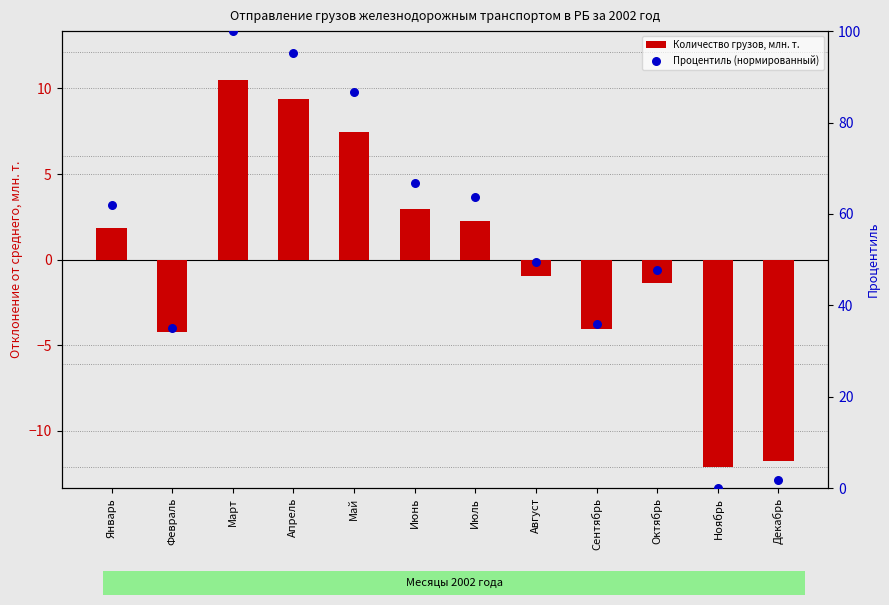

Which series has the largest total across all categories?

Процентиль (нормированный)